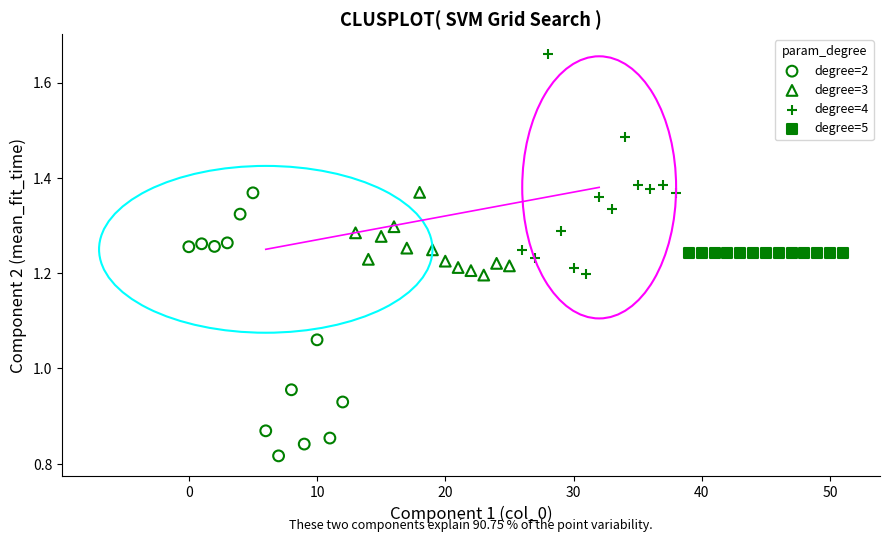

Which series reaches the maximum Y coordinate?

degree=4